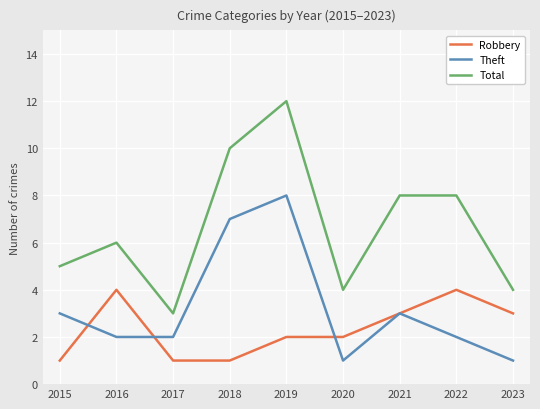

Which label corresponds to the largest value in the chart?

2019